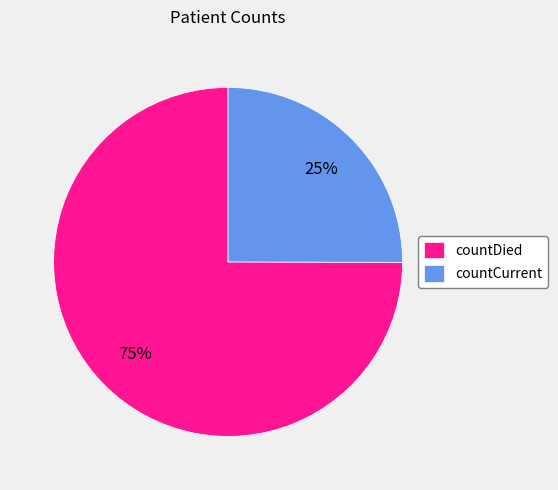

To the nearest percent, what percentage of the pie is countCurrent?

25%